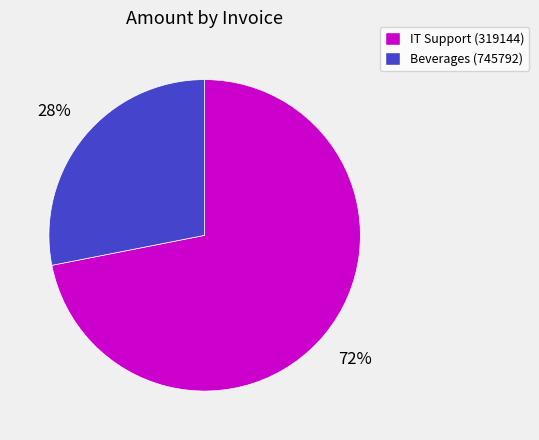

How many segments does this pie chart have?

2